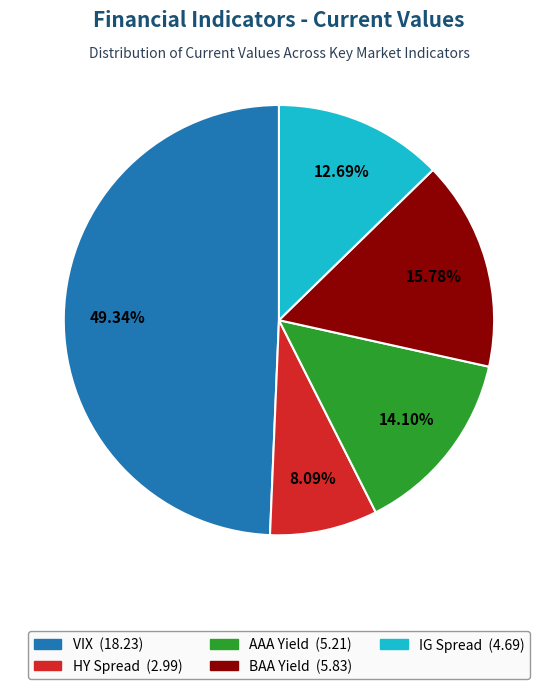

Between BAA Yield and AAA Yield, which is larger?

BAA Yield